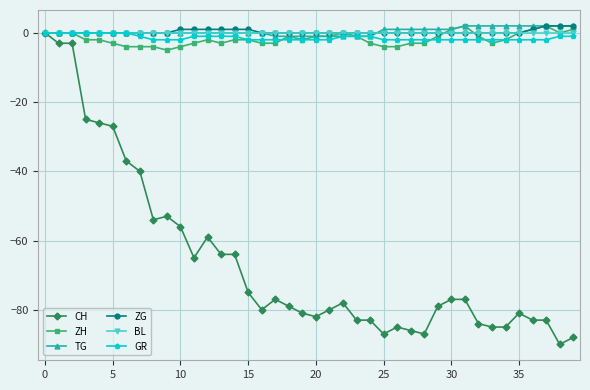

How many series are shown in this chart?

6